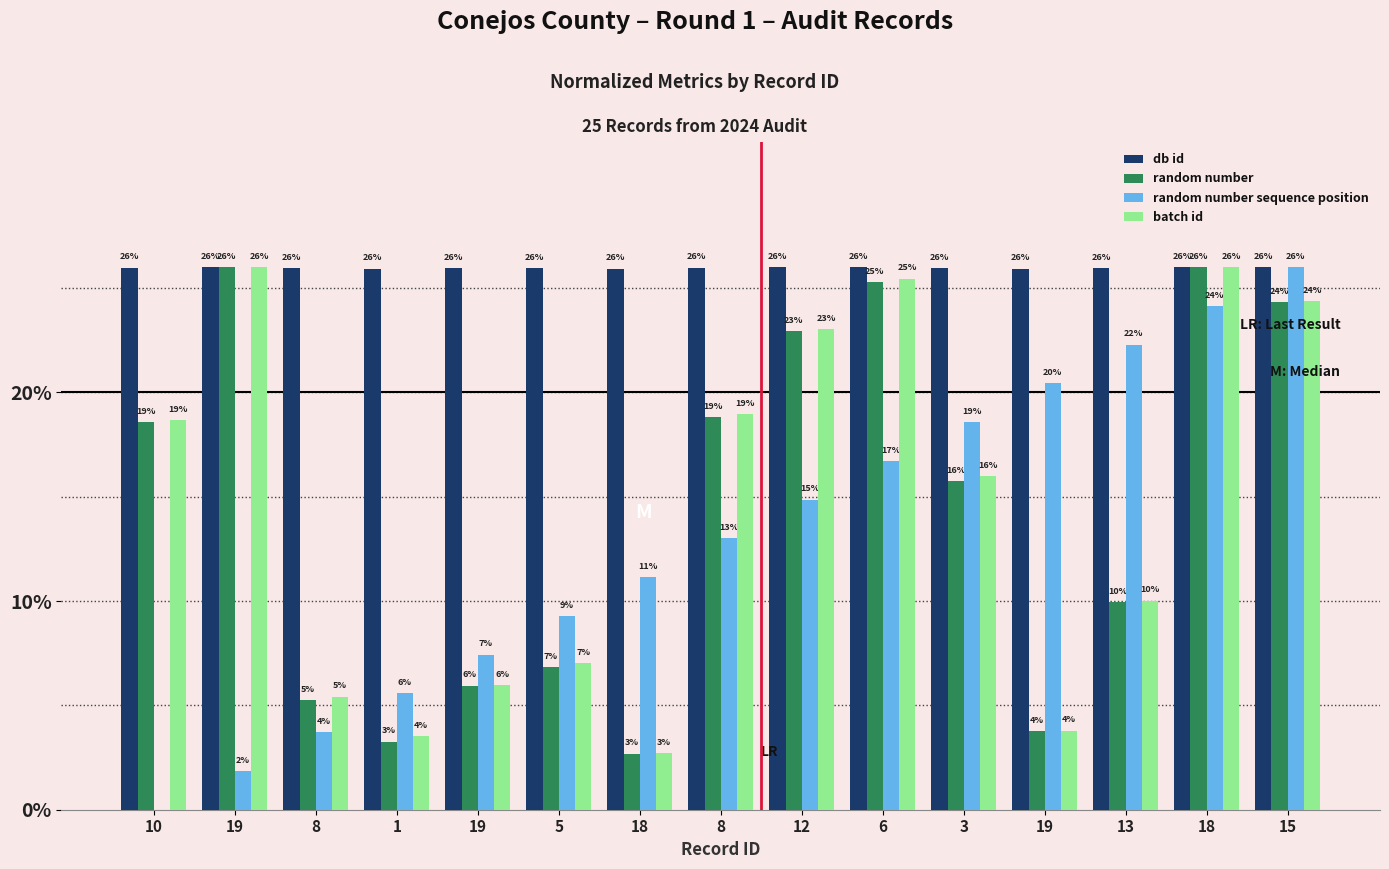

How many values in the random number series exceed 15?

8